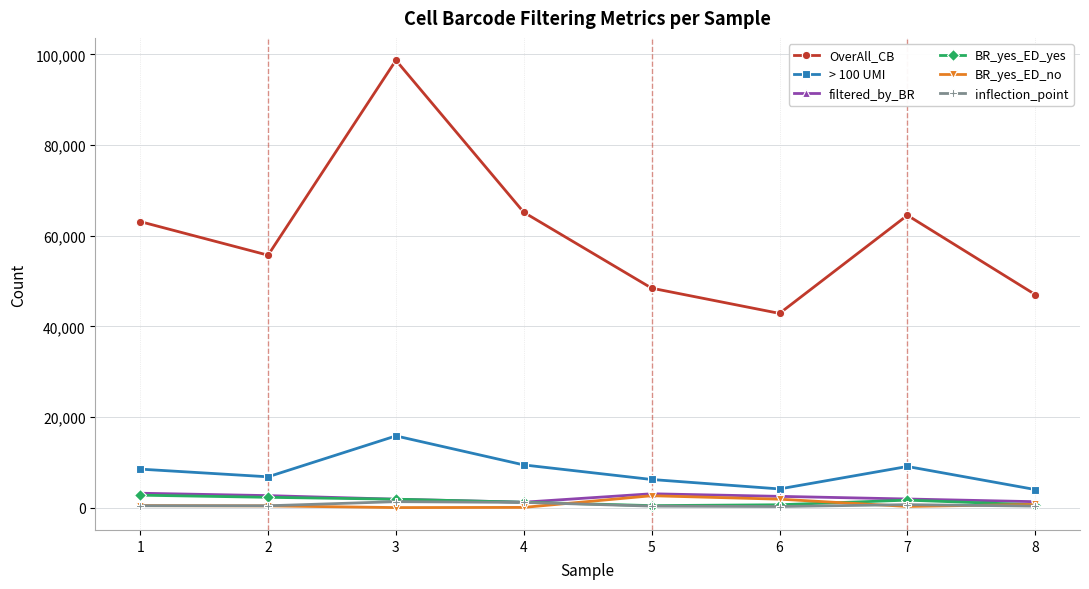

What is the highest value of the filtered_by_BR series?

3168